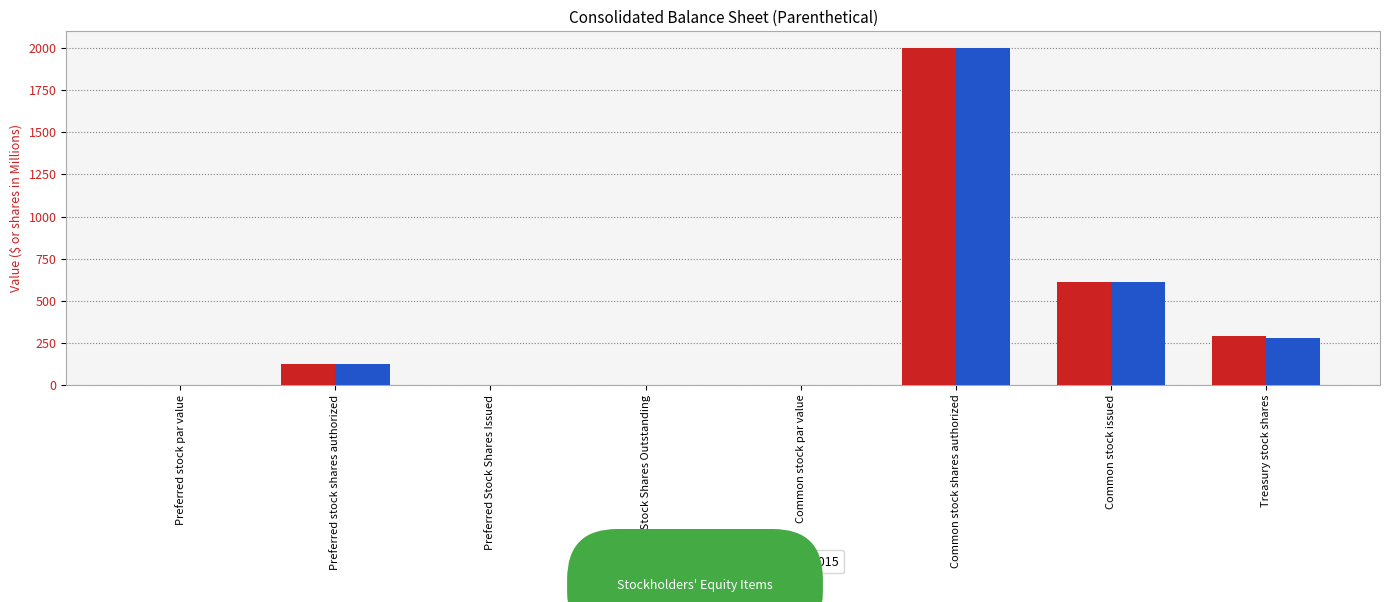

What is the highest value of the Oct. 31, 2015 series?

2000.0